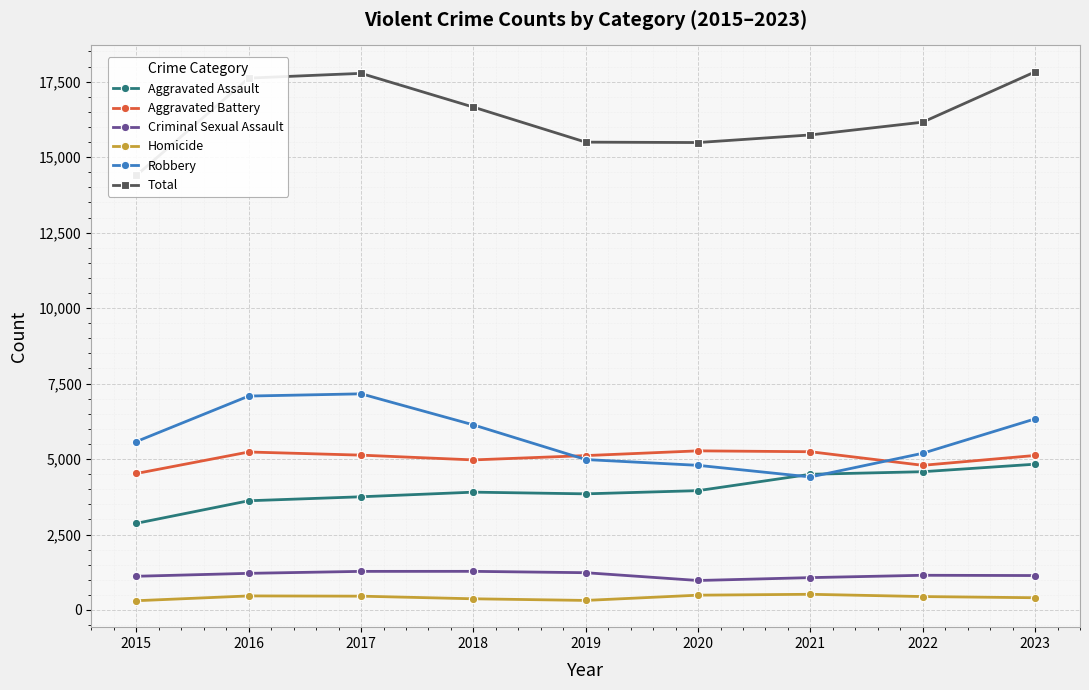

How many values in the Aggravated Battery series exceed 5118?

4